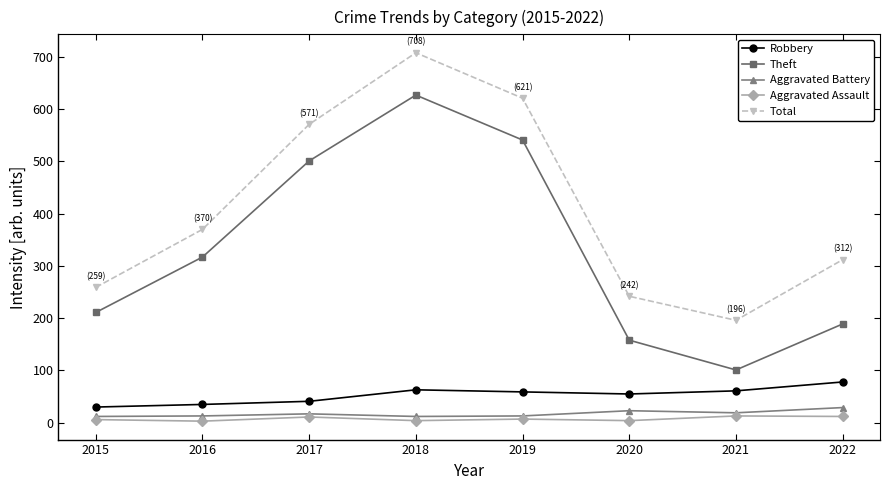

Which series has the largest total across all categories?

Total